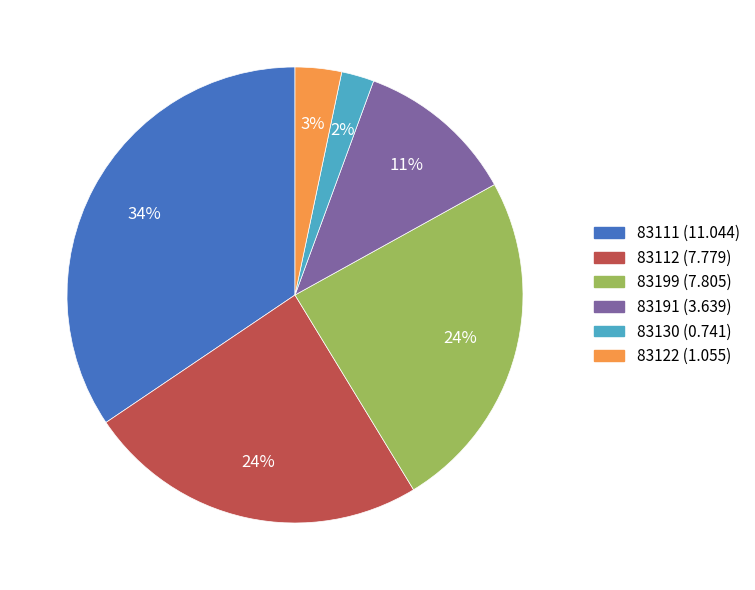

How many slices are in this pie chart?

6